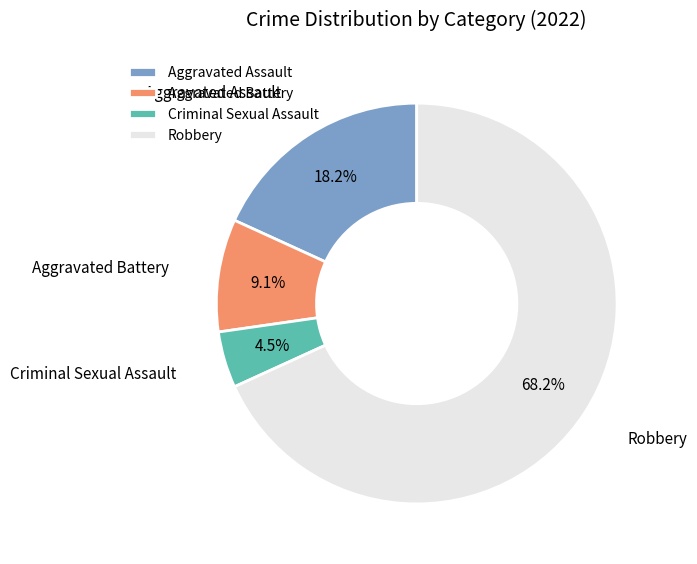

Which category accounts for the majority?

Robbery